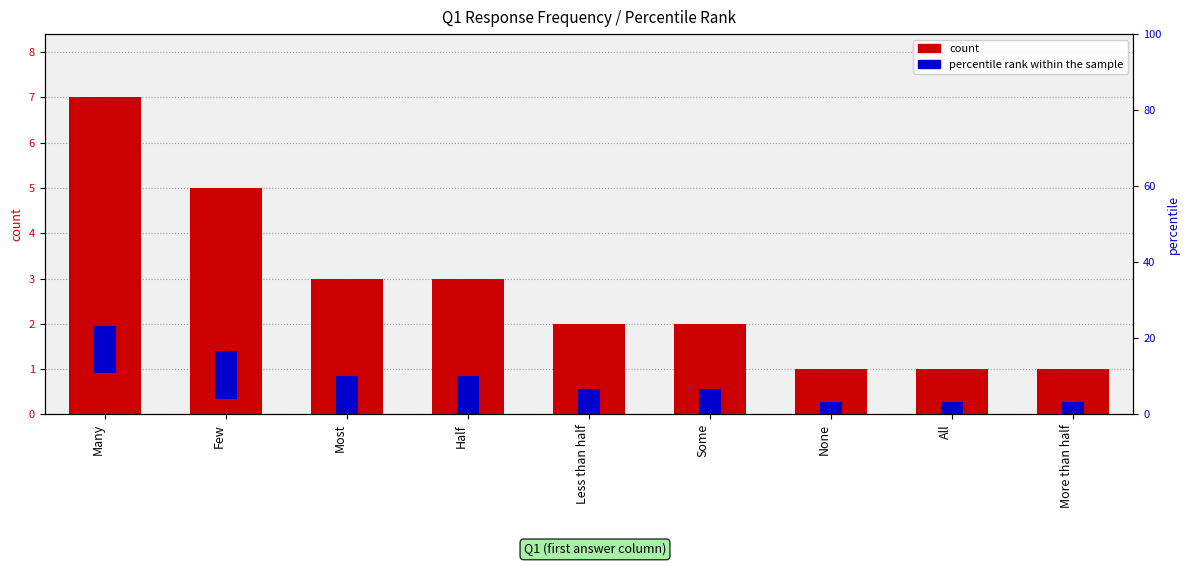

At how many categories does at least one series exceed 1?

9